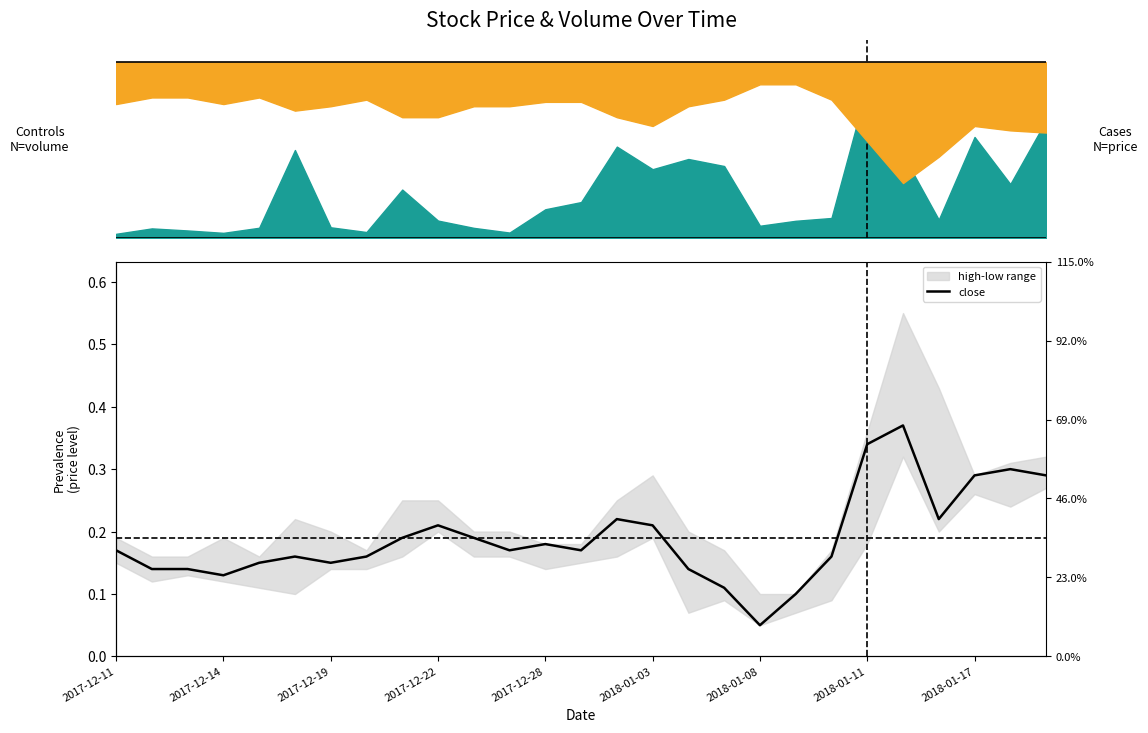

Between 26 and 2018-01-08, which is larger?

26